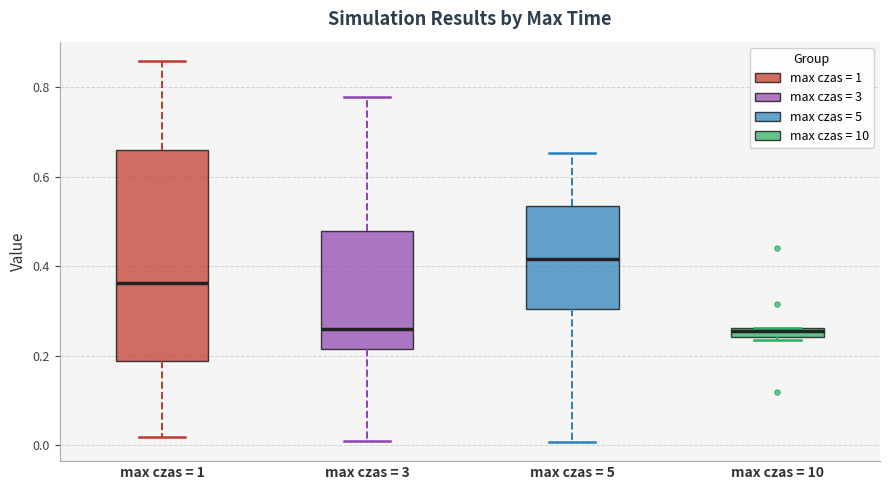

Which box's median line is the highest?

max czas = 5